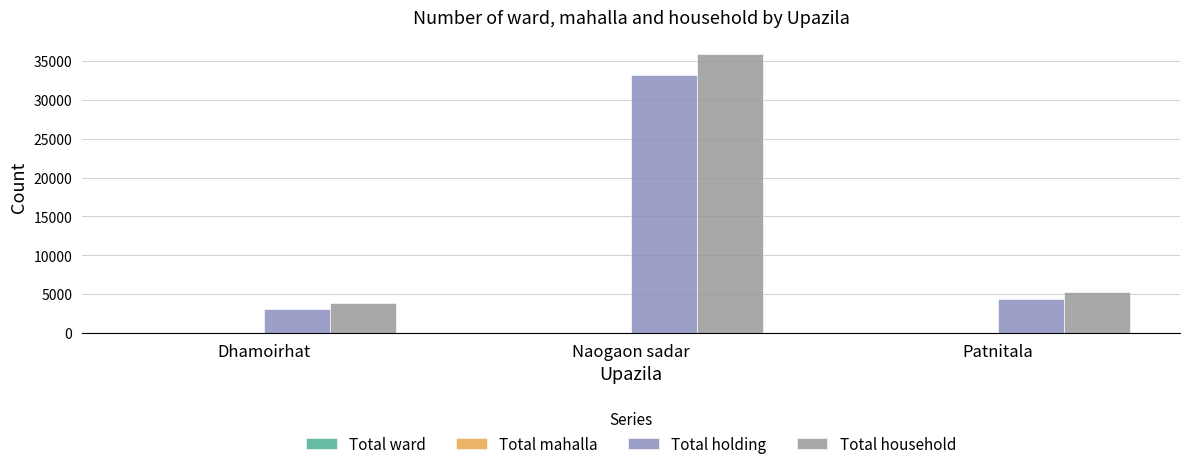

What is the greatest value displayed?

35923